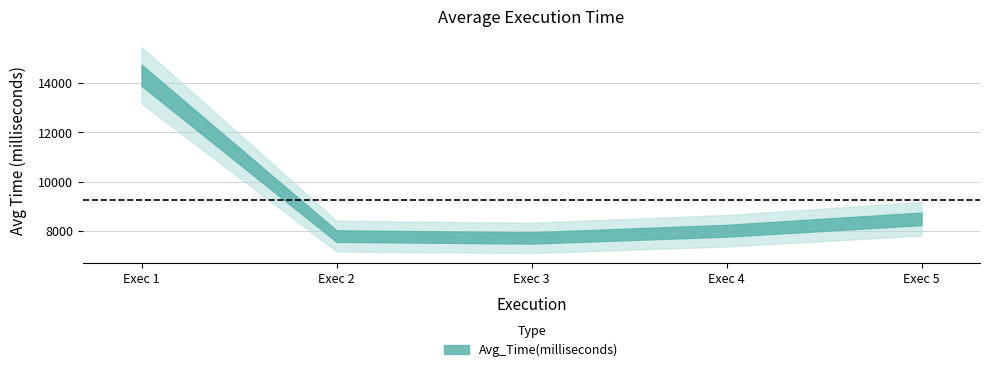

How many values are below 8006?

2